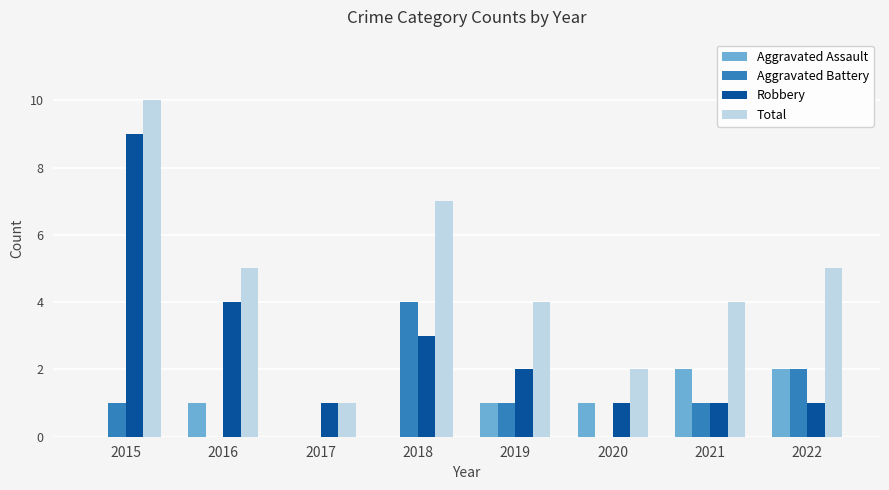

What is the highest value of the Aggravated Battery series?

4